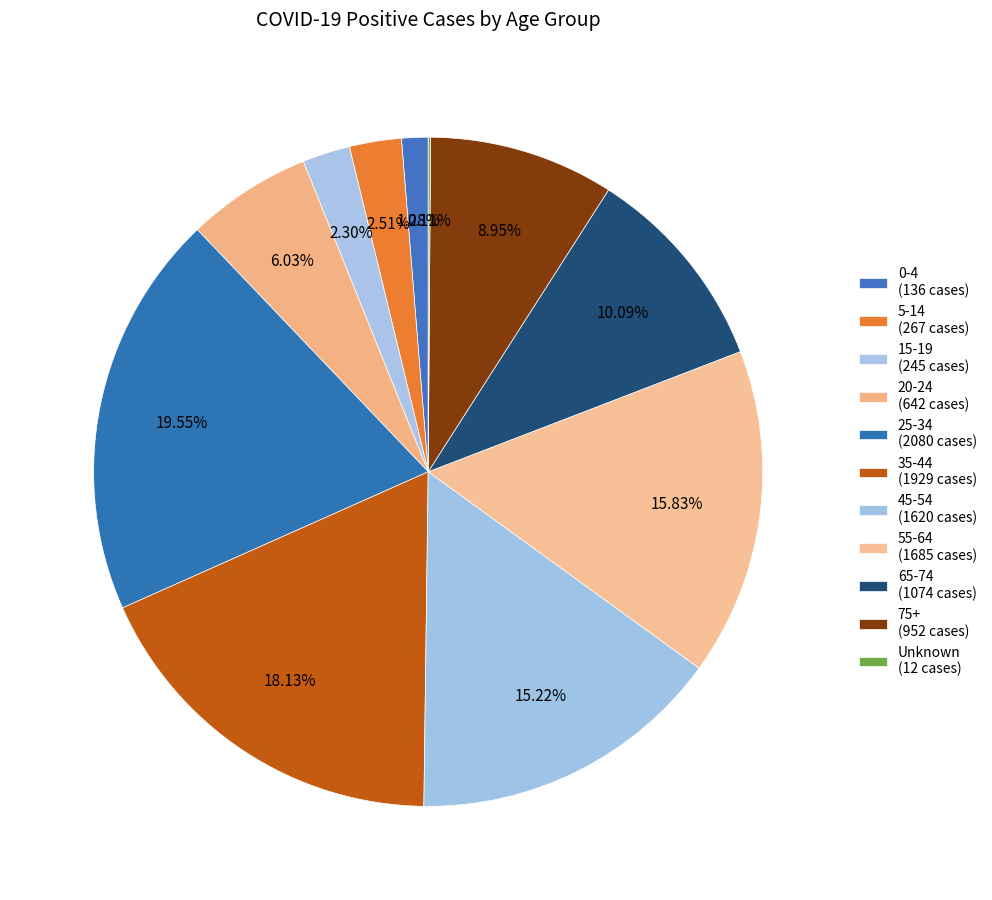

What is the ratio of the value at 0-4 to the value at 75+?

0.1